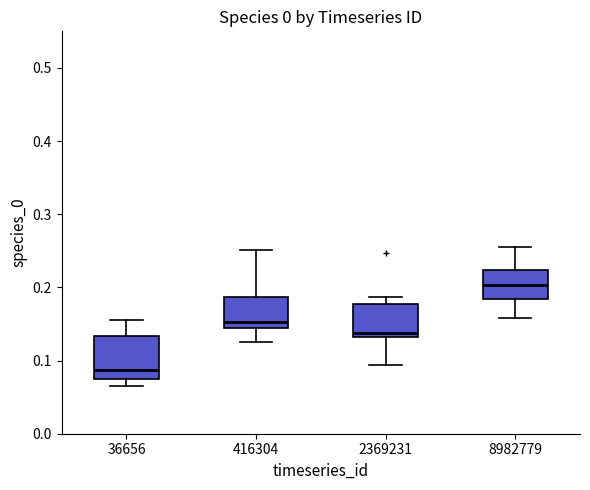

Where does the upper whisker of the box at x = 416304 end on the y-axis? The values are not printed on the chart, so give them approximately, as read against the axis.

0.25